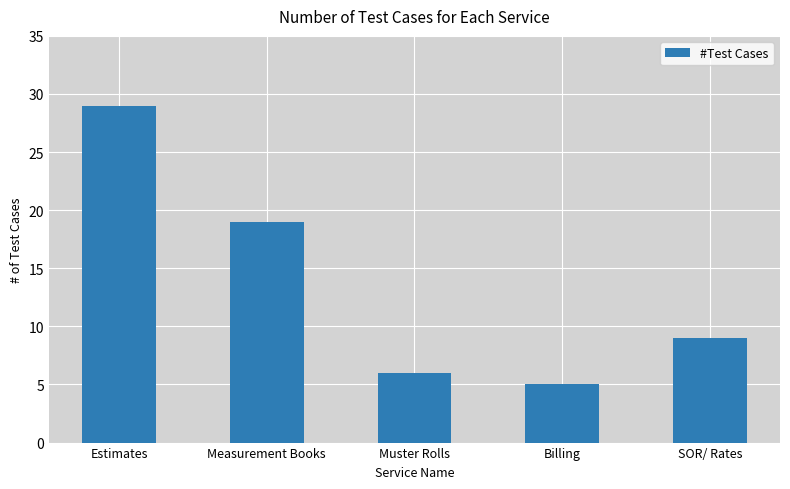

Rank the categories by value from lowest to highest.

Billing, Muster Rolls, SOR/ Rates, Measurement Books, Estimates